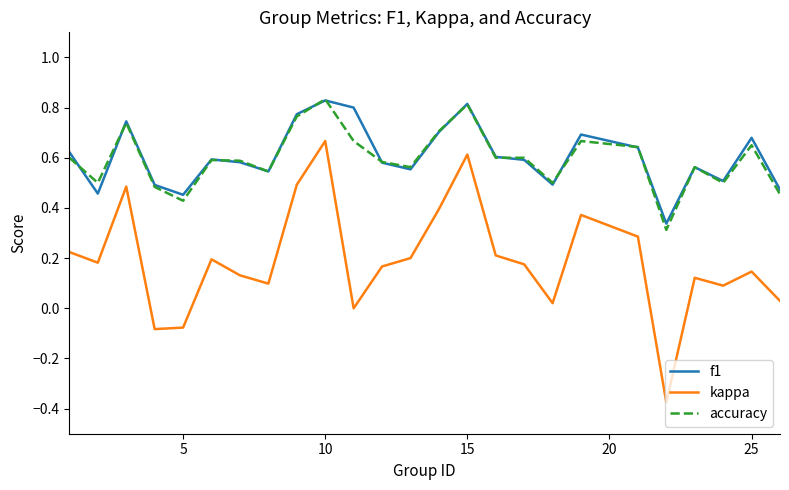

True or false: kappa and accuracy intersect in this chart.

False